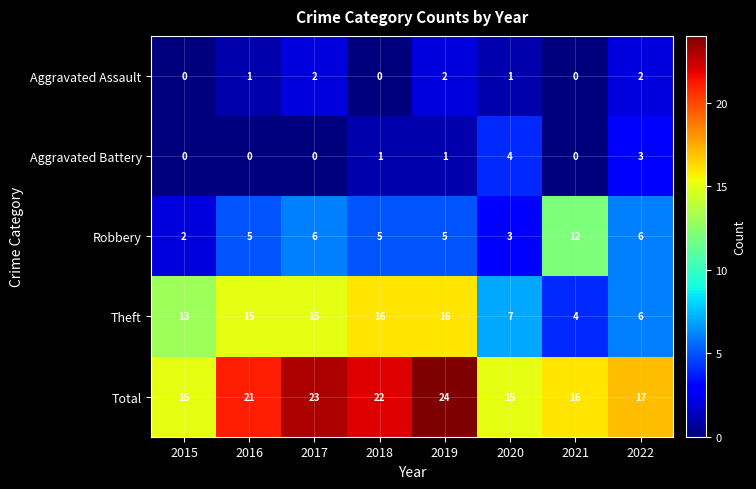

What is the spread (max minus min) of values at 2019?

23